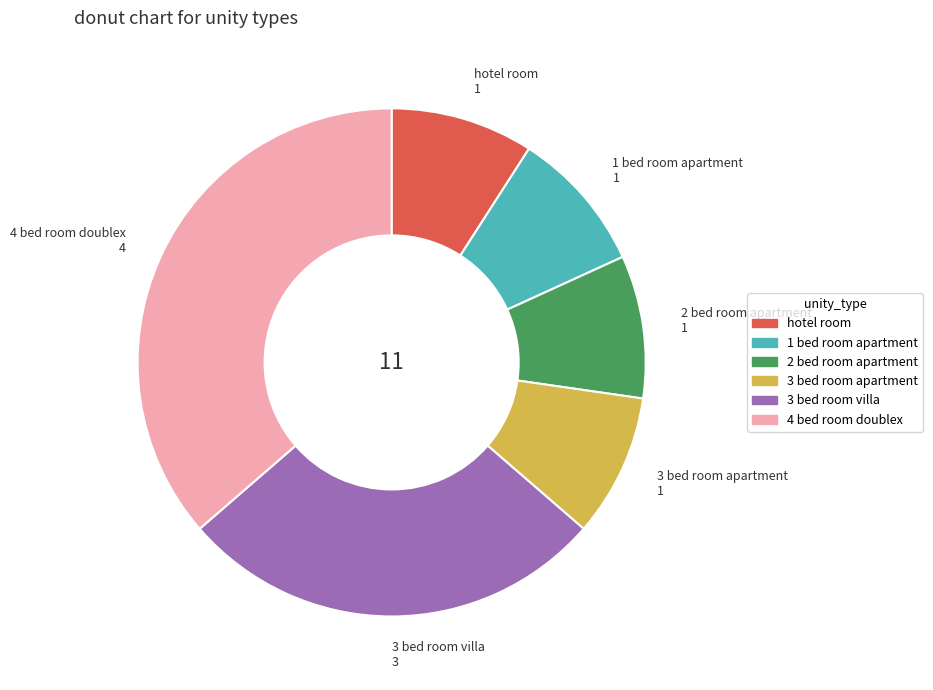

Is there any slice that represents more than half of the pie?

No